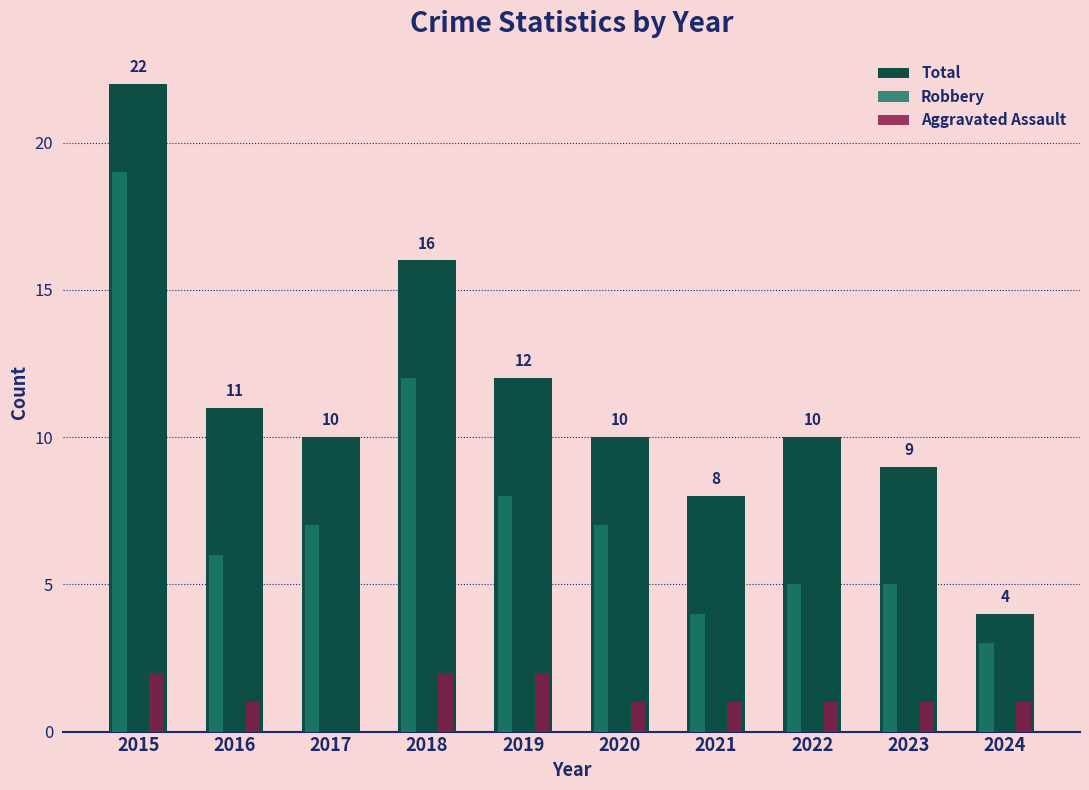

How many groups of bars are there?

10